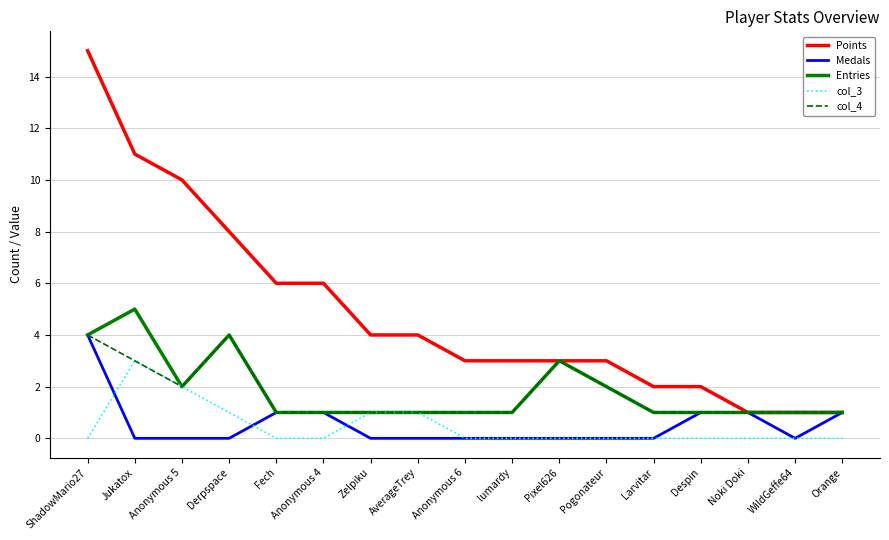

Reading left to right, what are all the values shown in this chart?

Points: 15	11	10	8	6	6	4	4	3	3	3	3	2	2	1	1	1
Medals: 4	0	0	0	1	1	0	0	0	0	0	0	0	1	1	0	1
Entries: 4	5	2	4	1	1	1	1	1	1	3	2	1	1	1	1	1
col_3: 0	3	2	1	0	0	1	1	0	0	0	0	0	0	0	0	0
col_4: 4	3	2	4	1	1	1	1	1	1	3	2	1	1	1	1	1